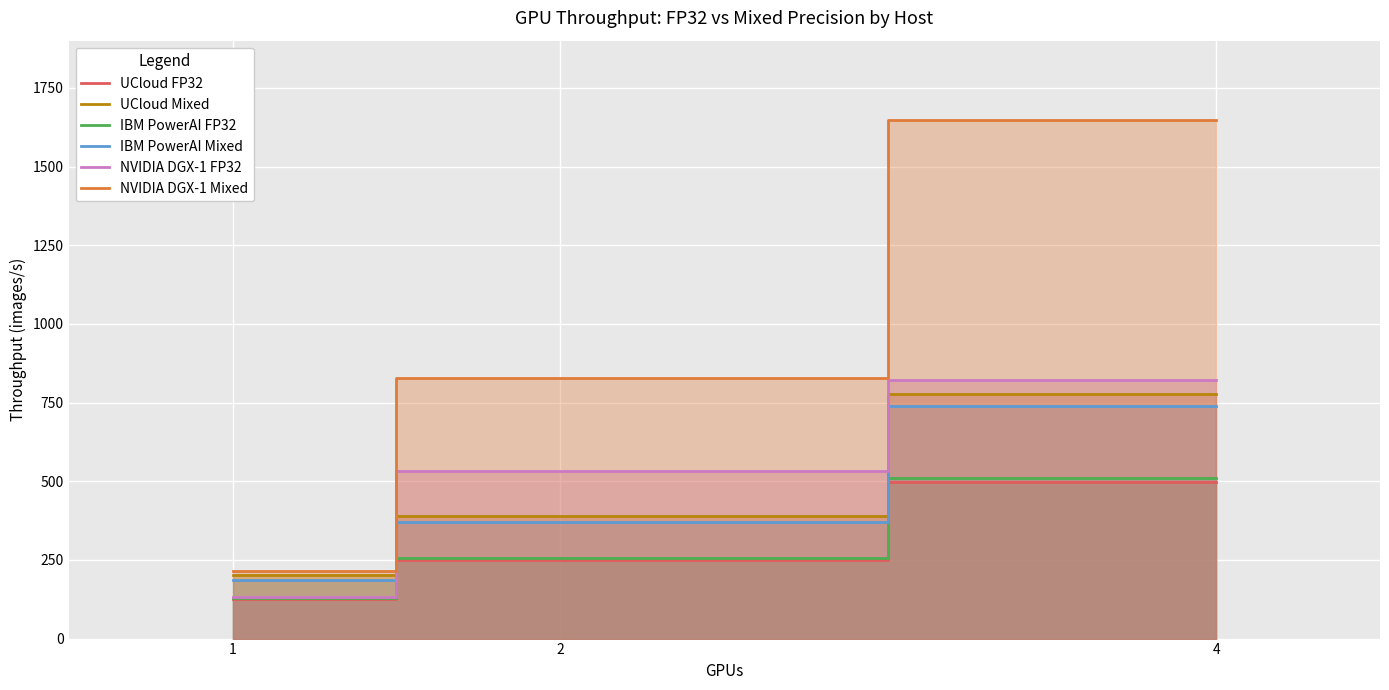

Which series has the widest spread of values?

NVIDIA DGX-1 Mixed